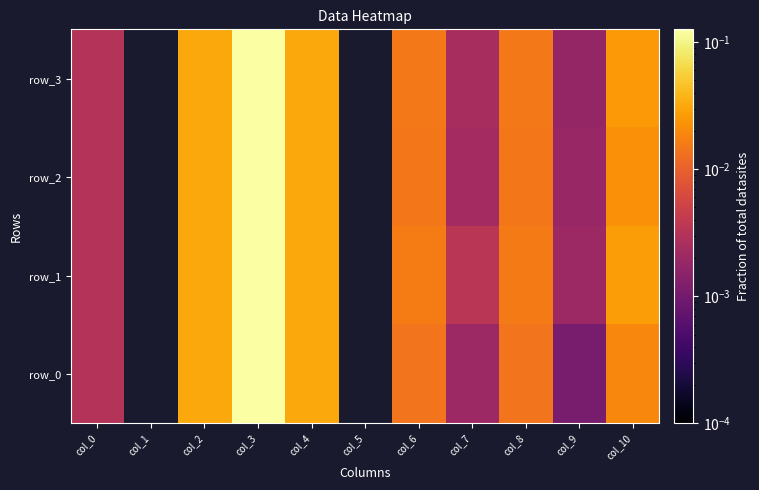

Rank the categories by row_1 value from lowest to highest.

col_1, col_5, col_9, col_0, col_7, col_8, col_6, col_10, col_2, col_4, col_3